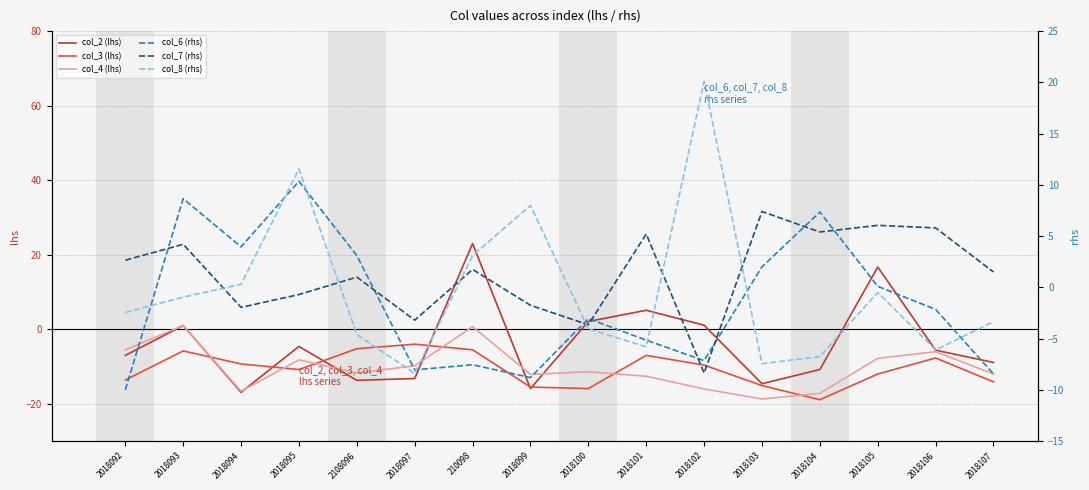

What is the label of the 5th point from the right?

2018103